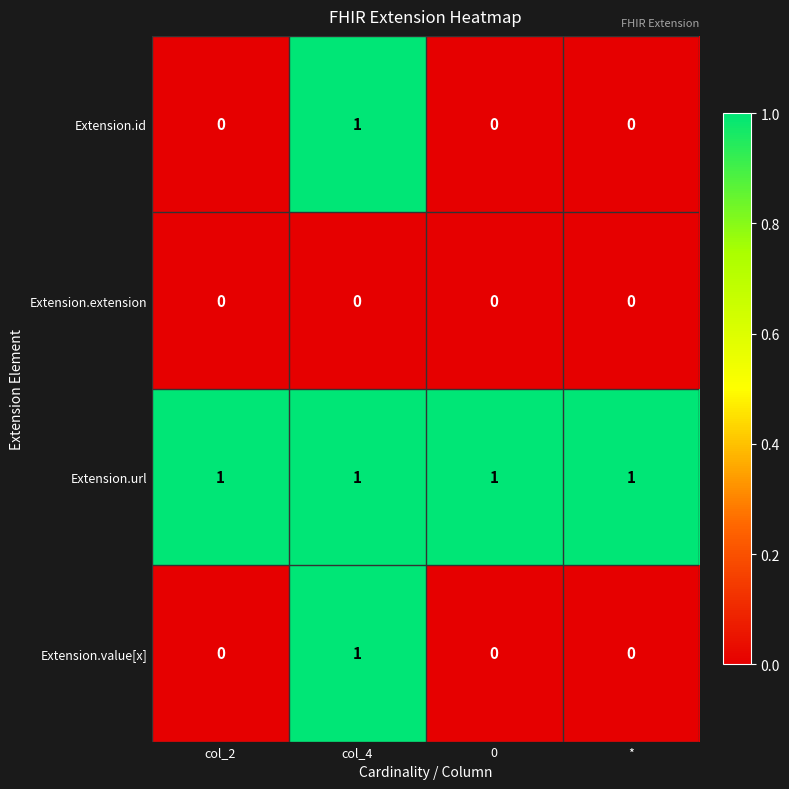

At which label does Extension.value[x] reach its peak?

col_4